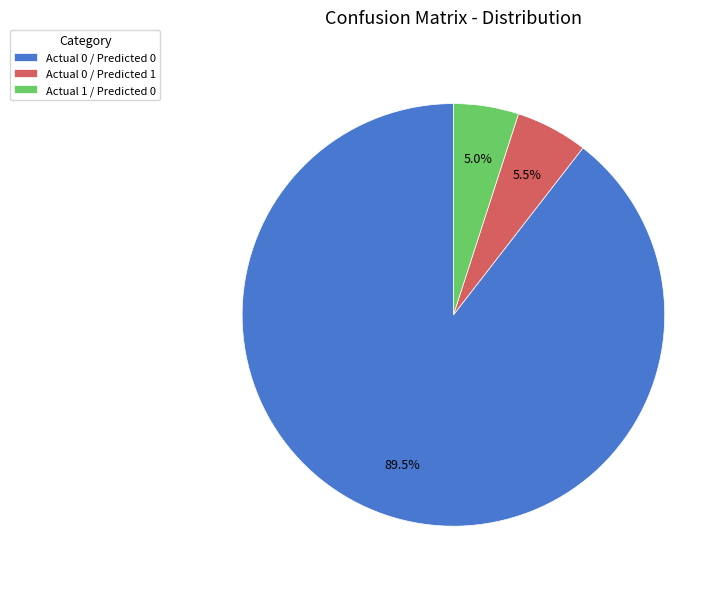

What is the largest slice in the pie chart?

Actual 0 / Predicted 0